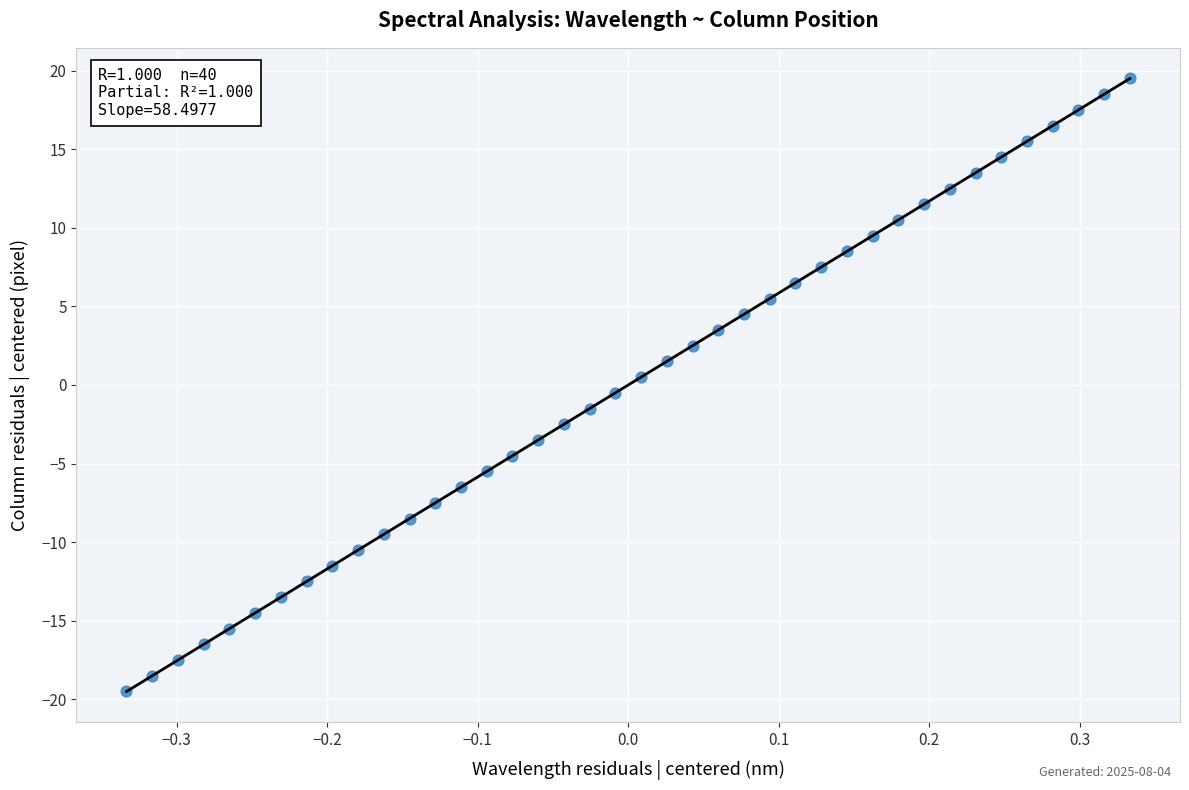

What is the range of Y values (max minus min)?

39.0